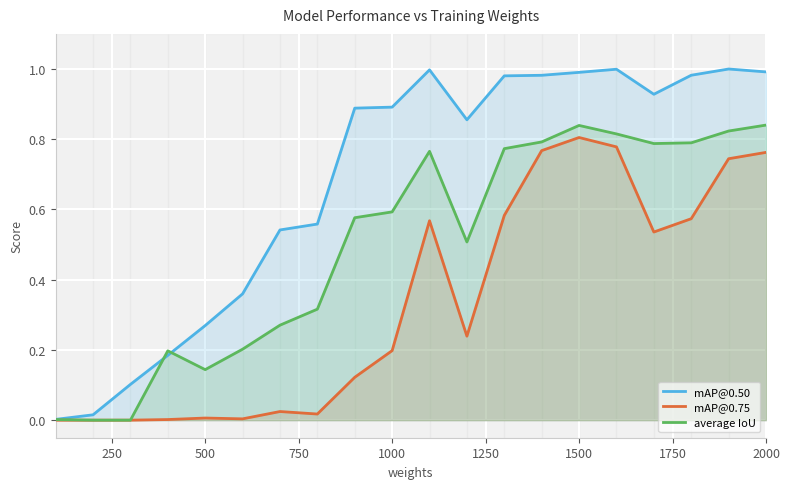

True or false: average IoU has a value of 0.4 at 1500.

False